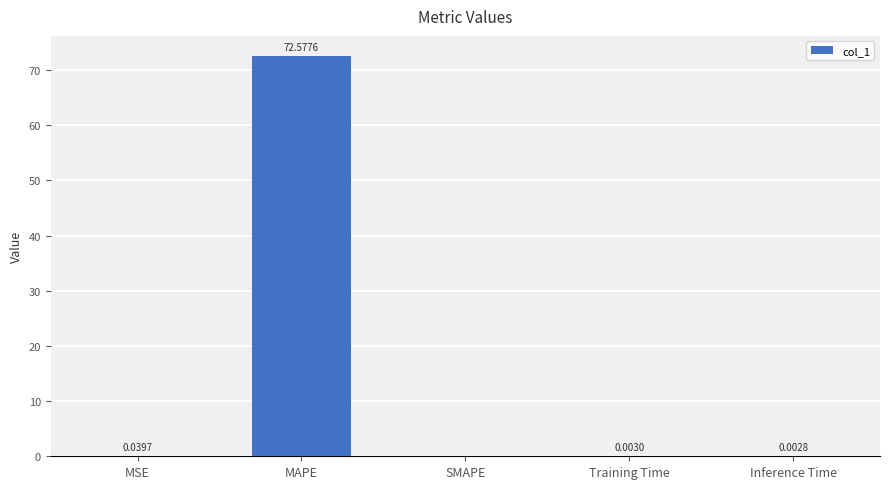

At which category does the chart reach its peak across all series?

MAPE